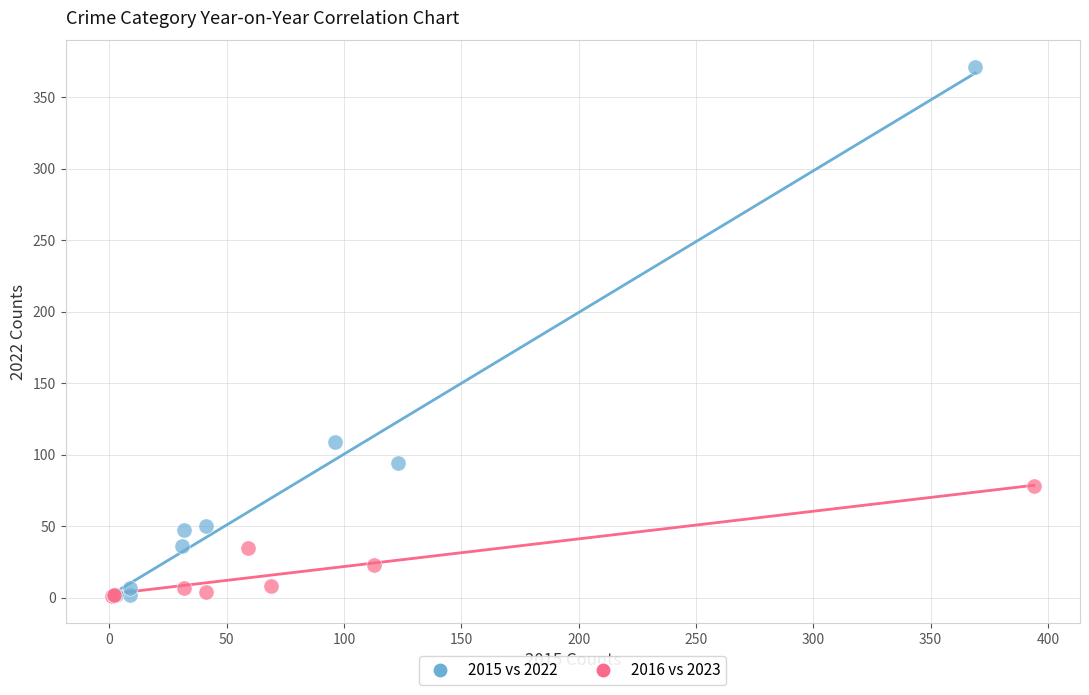

Which series reaches the maximum Y coordinate?

2015 vs 2022